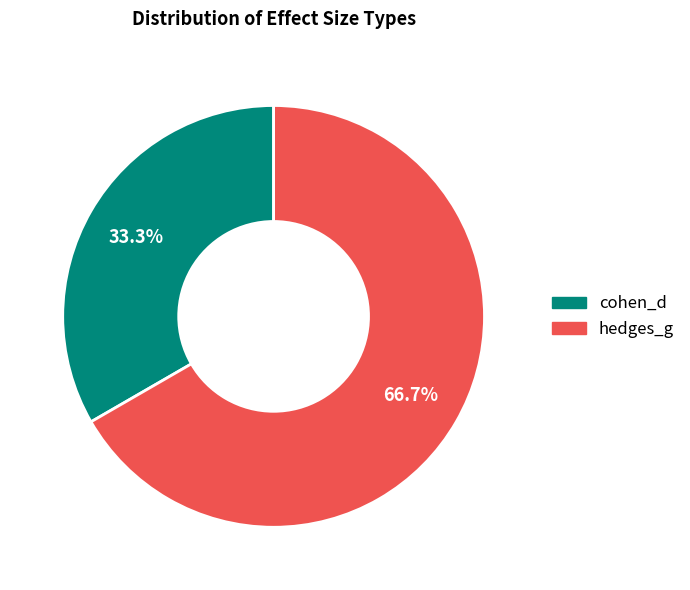

The cohen_d slice represents 26% of the pie. True or false?

False